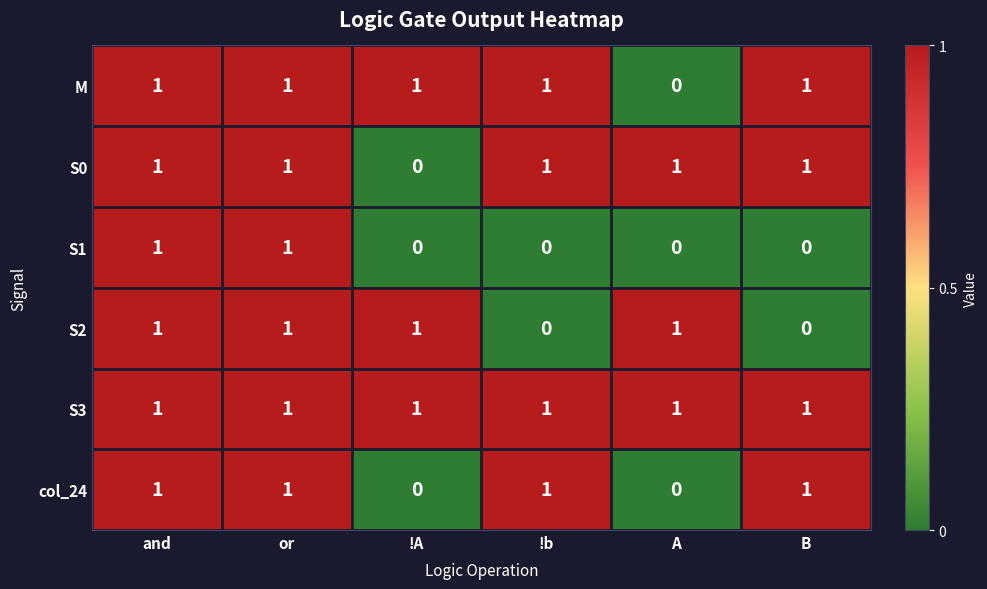

True or false: M has a value of 0 at A.

True